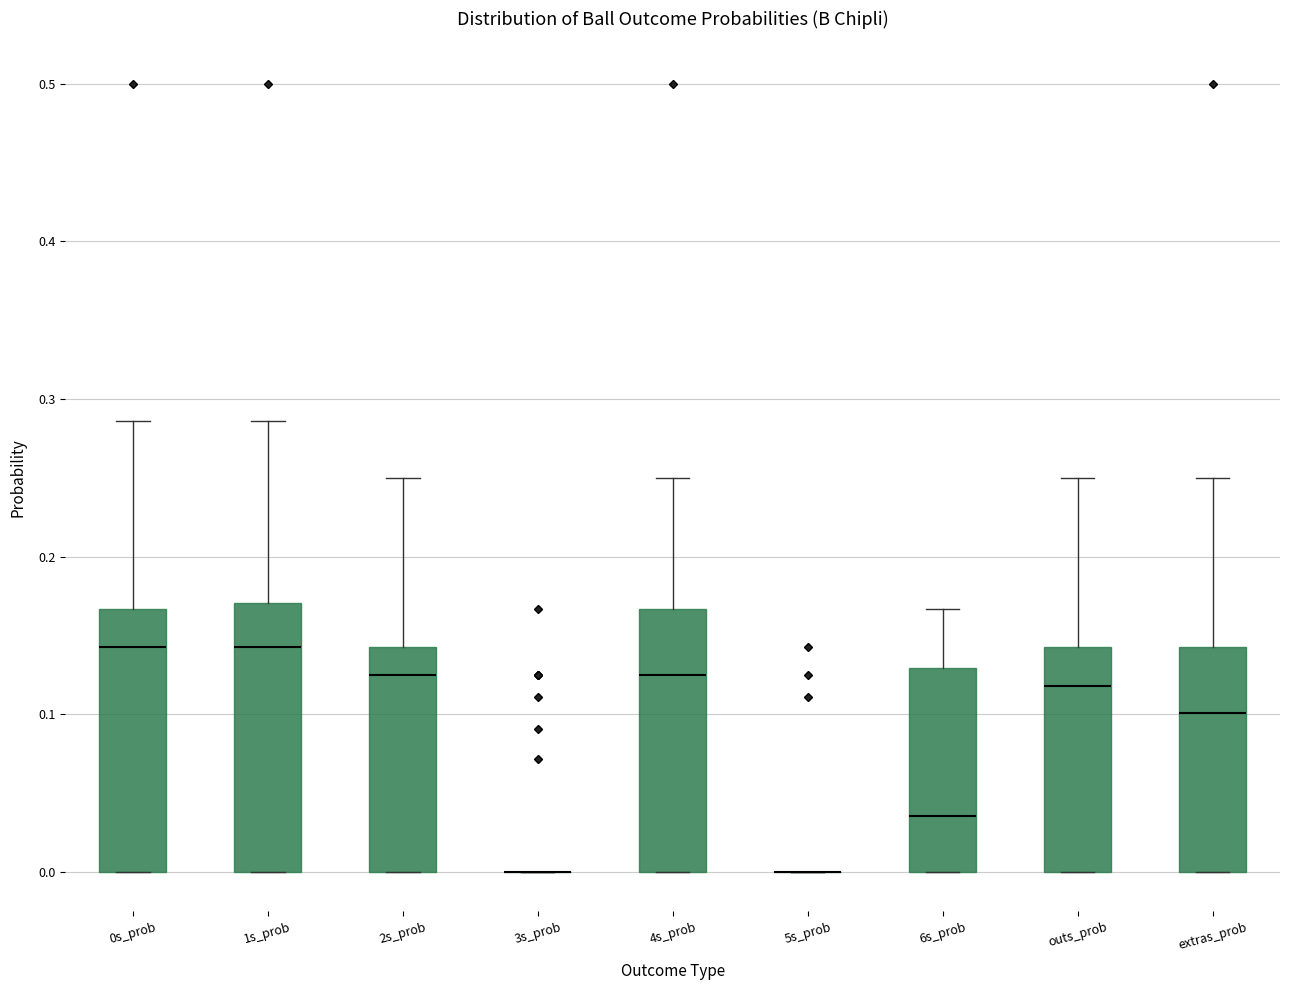

Where is the upper edge of the box for 6s_prob on the y-axis? The values are not printed on the chart, so give them approximately, as read against the axis.

0.13